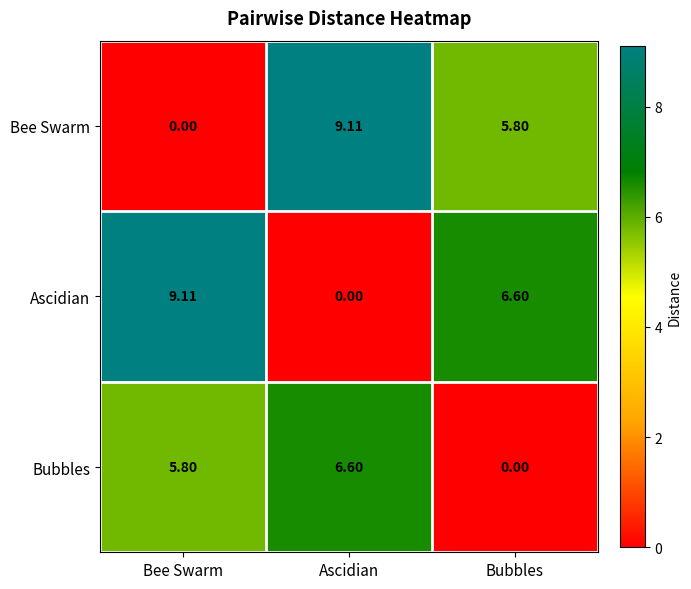

List the labels in order of Ascidian value, smallest first.

Ascidian, Bubbles, Bee Swarm